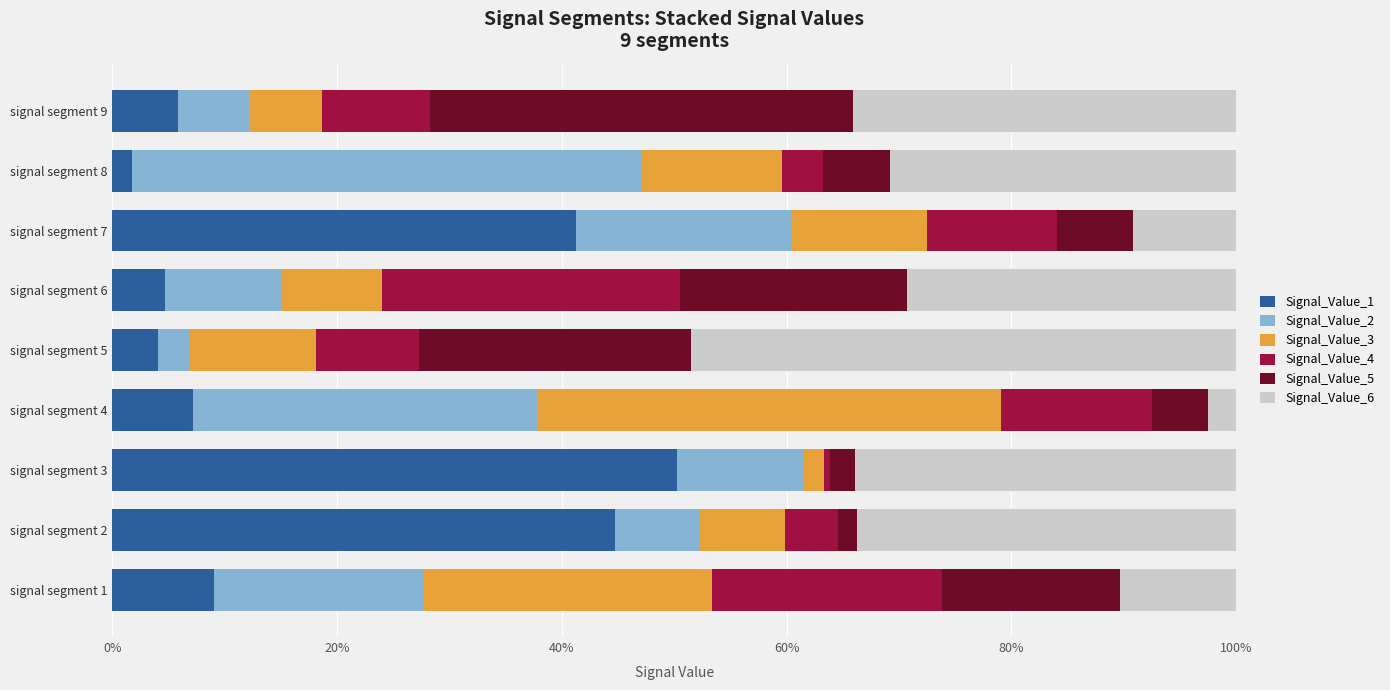

What is the maximum value for Signal_Value_1?

50.3